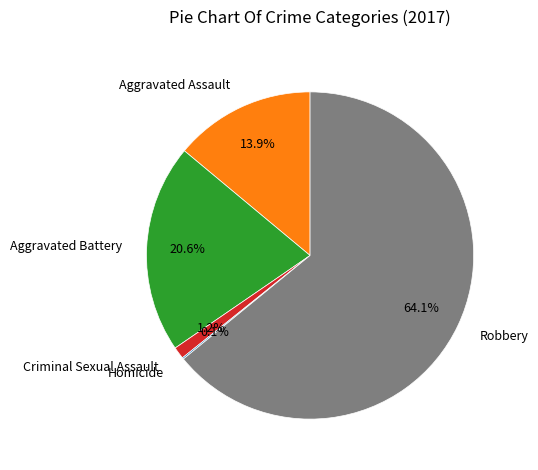

Is the sum of Criminal Sexual Assault and Aggravated Assault greater than half?

No